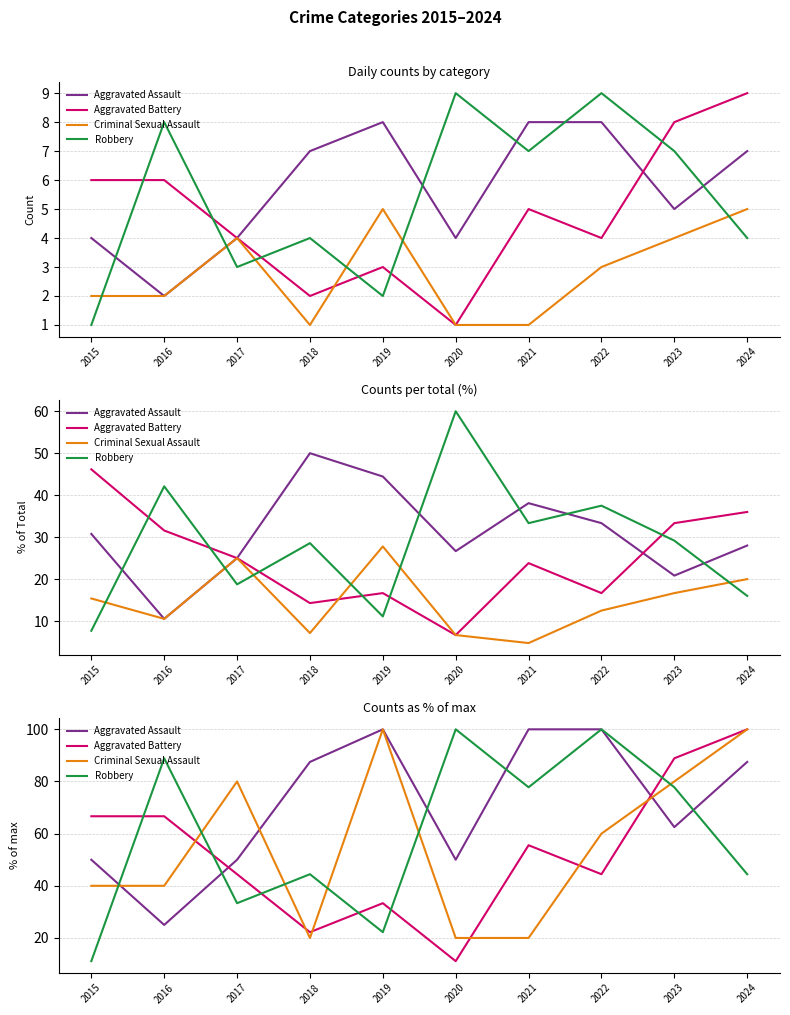

Where is Aggravated Battery nearest to the value 55?

2021